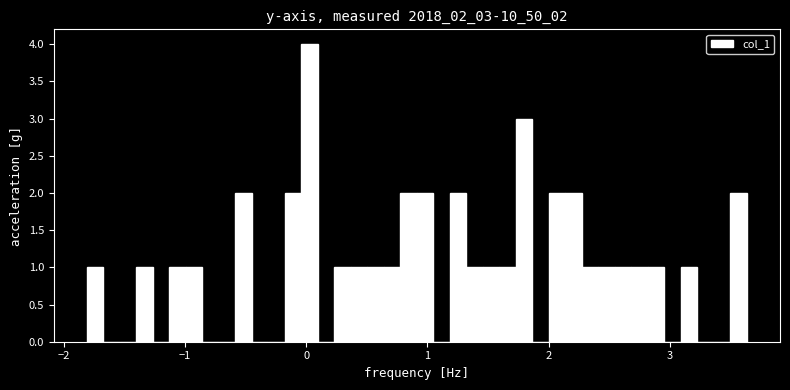

Read against the x-axis, roughly where is the centre of the tallest bar?

0.0